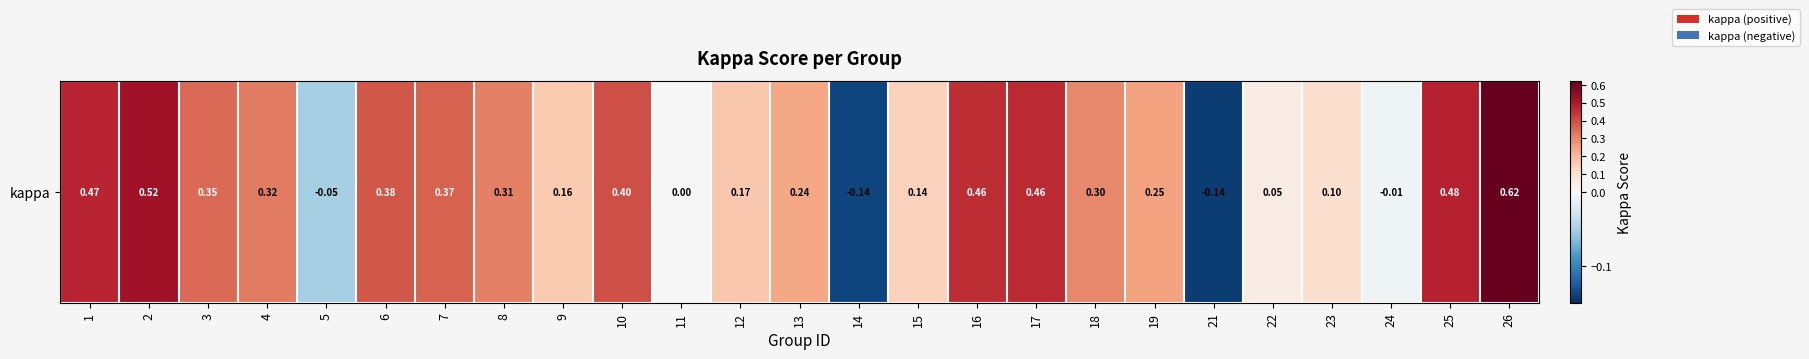

Rank the categories by value from lowest to highest.

21, 14, 5, 24, 11, 22, 23, 15, 9, 12, 13, 19, 18, 8, 4, 3, 7, 6, 10, 16, 17, 1, 25, 2, 26